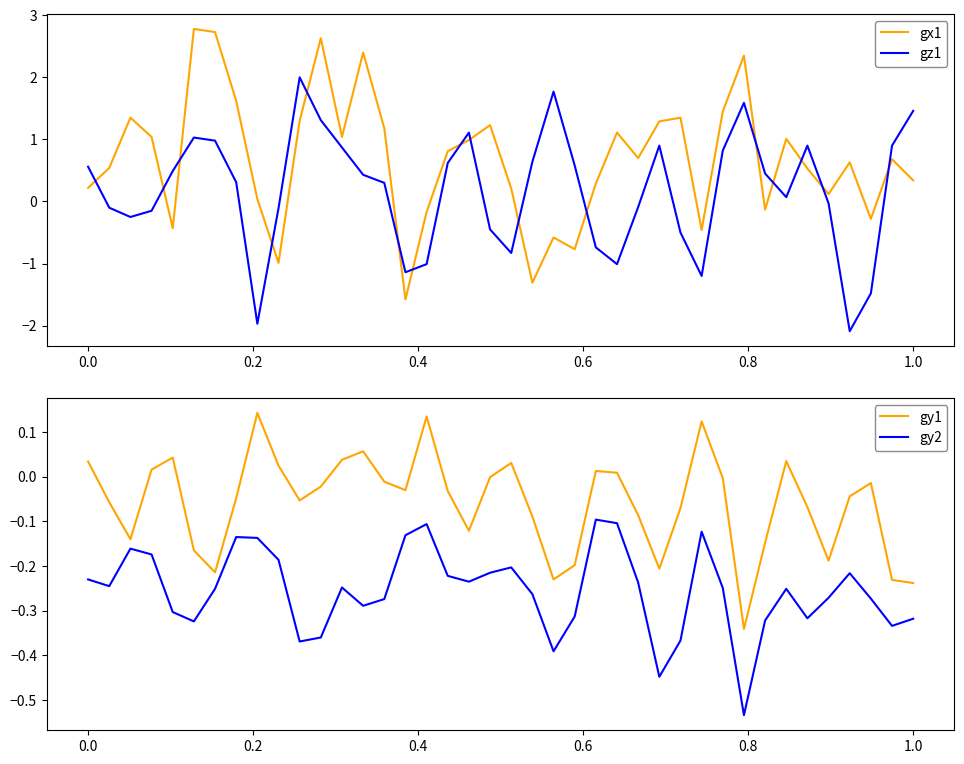

True or false: gy1 and gy2 cross at least once.

False